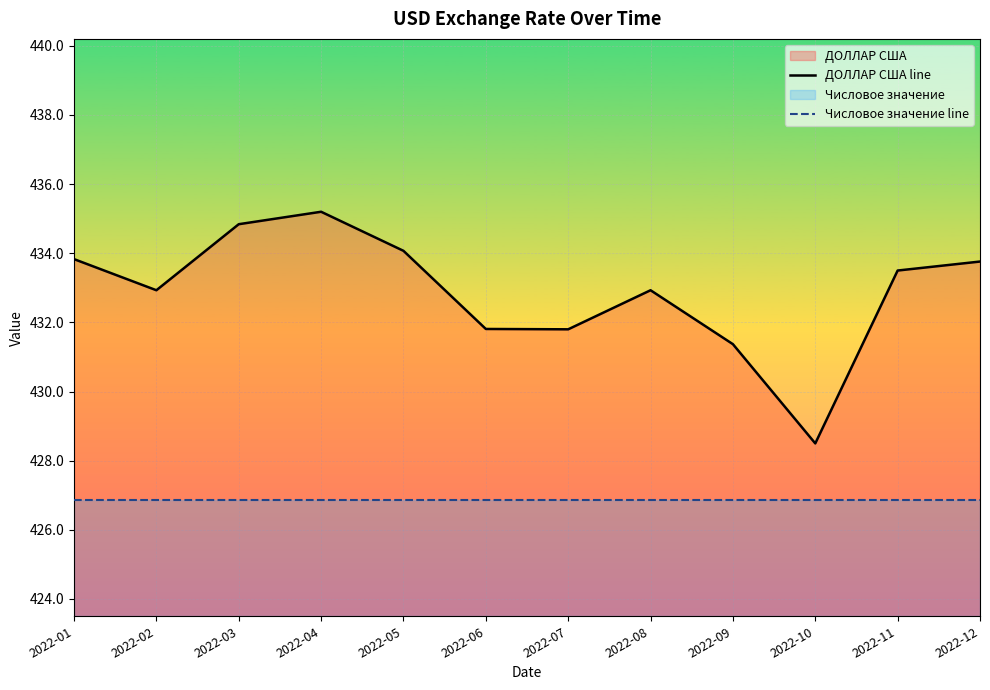

Reading left to right, transcribe all the data shown in this chart.

ДОЛЛАР США line: 2022-01=433.8	2022-02=432.9	2022-03=434.8	2022-04=435.2	2022-05=434.1	2022-06=431.8	2022-07=431.8	2022-08=432.9	2022-09=431.4	2022-10=428.5	2022-11=433.5	2022-12=433.8
Числовое значение line: 2022-01=426.9	2022-02=426.9	2022-03=426.9	2022-04=426.9	2022-05=426.9	2022-06=426.9	2022-07=426.9	2022-08=426.9	2022-09=426.9	2022-10=426.9	2022-11=426.9	2022-12=426.9